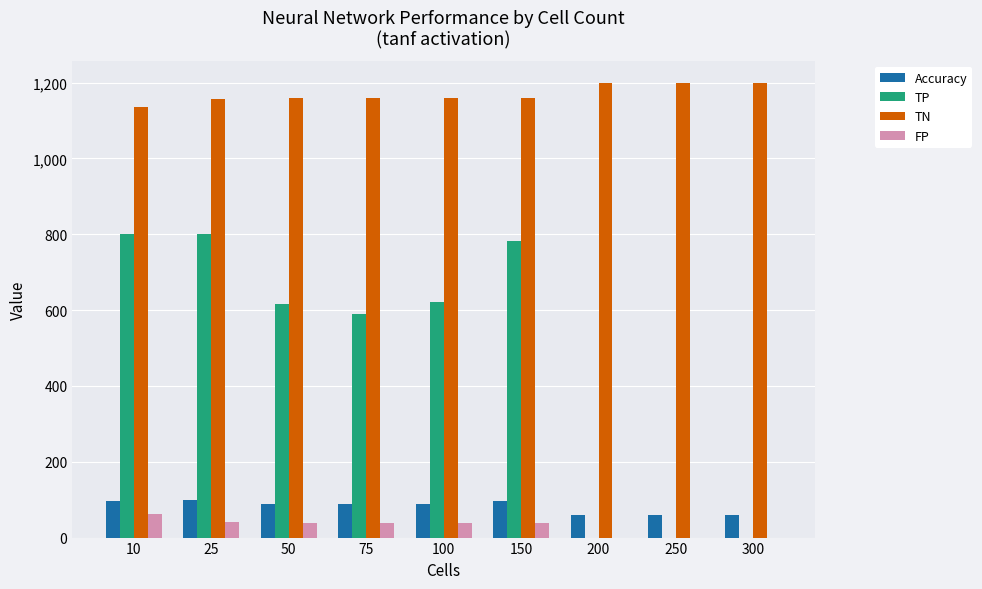

Between 10 and 75, which series saw the biggest shift?

TP